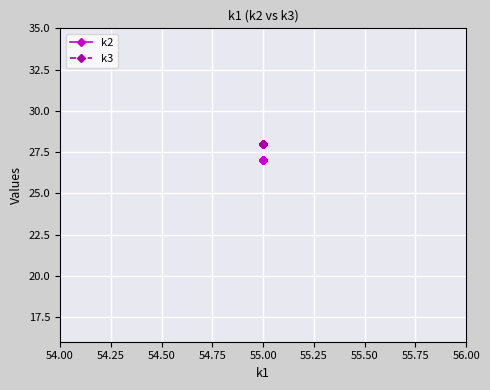

Reading left to right, list all the values displayed in this chart.

k2: 27	27	27	27	27	27	27	27	27	27	27	27	27	27	27	27	27	27	27	27
k3: 28	28	28	28	28	28	28	28	28	28	28	28	28	28	28	28	28	28	28	28